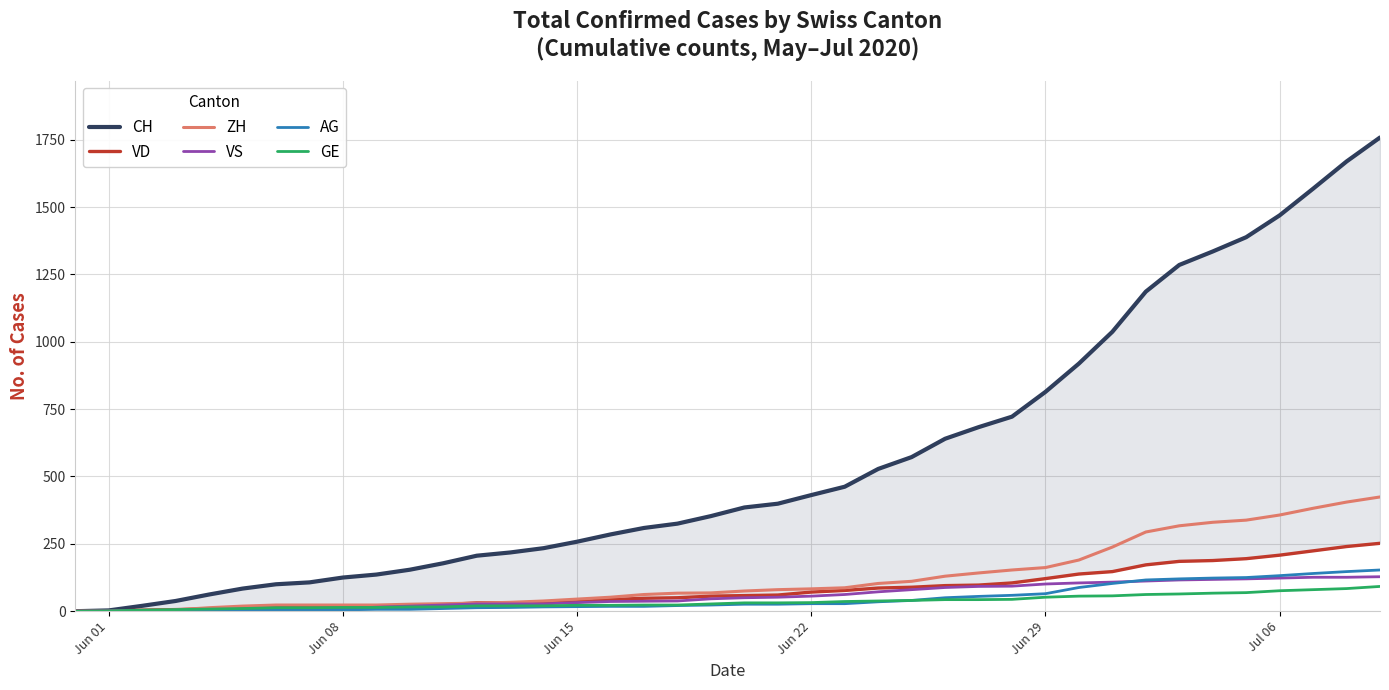

What is the highest value of the ZH series?

424